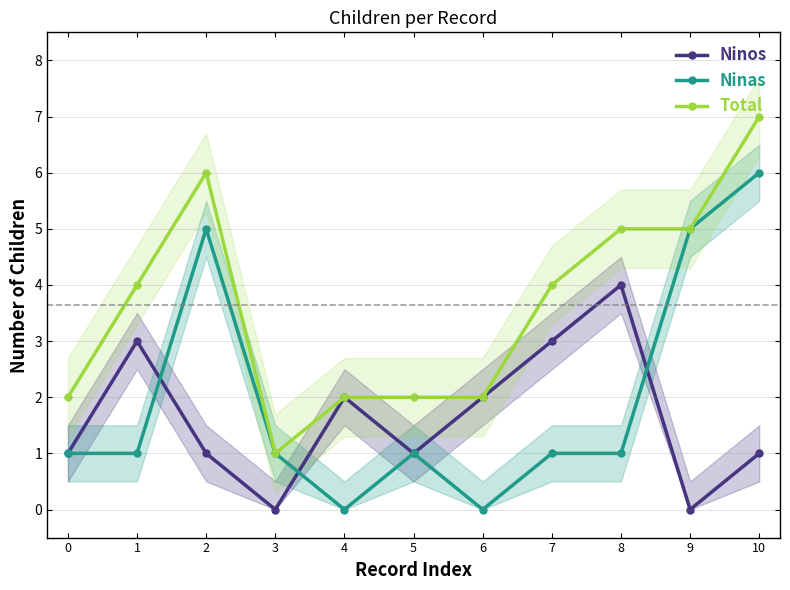

What is the sum of all Total values?

40